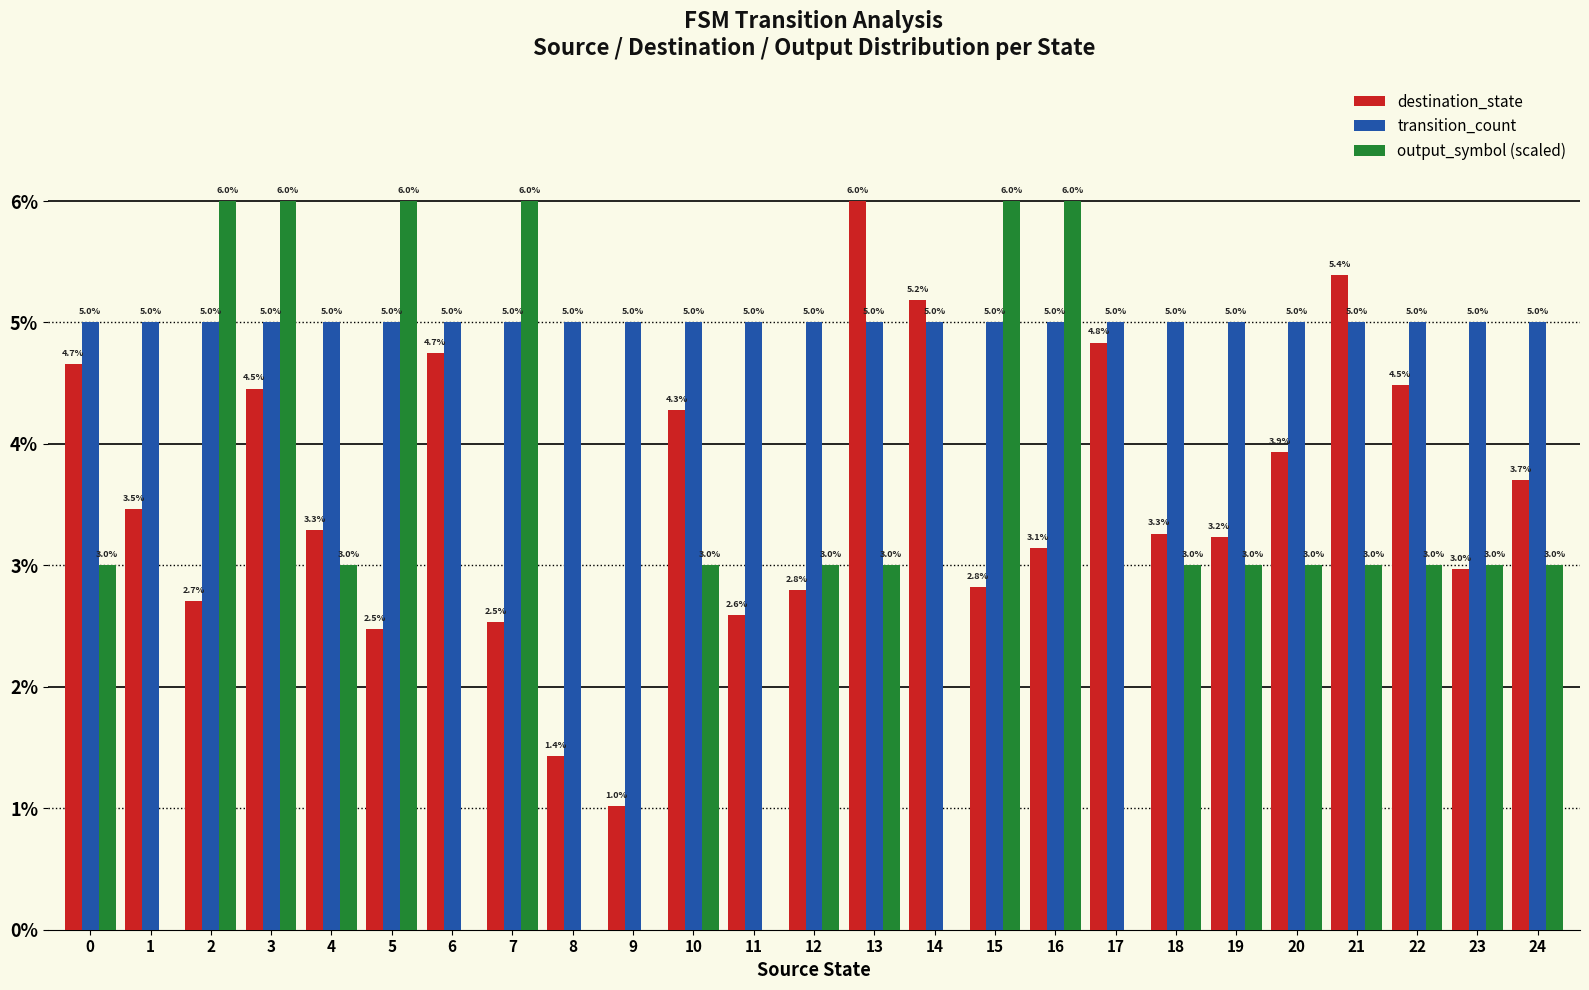

What is the total value across all series at 2?

13.7